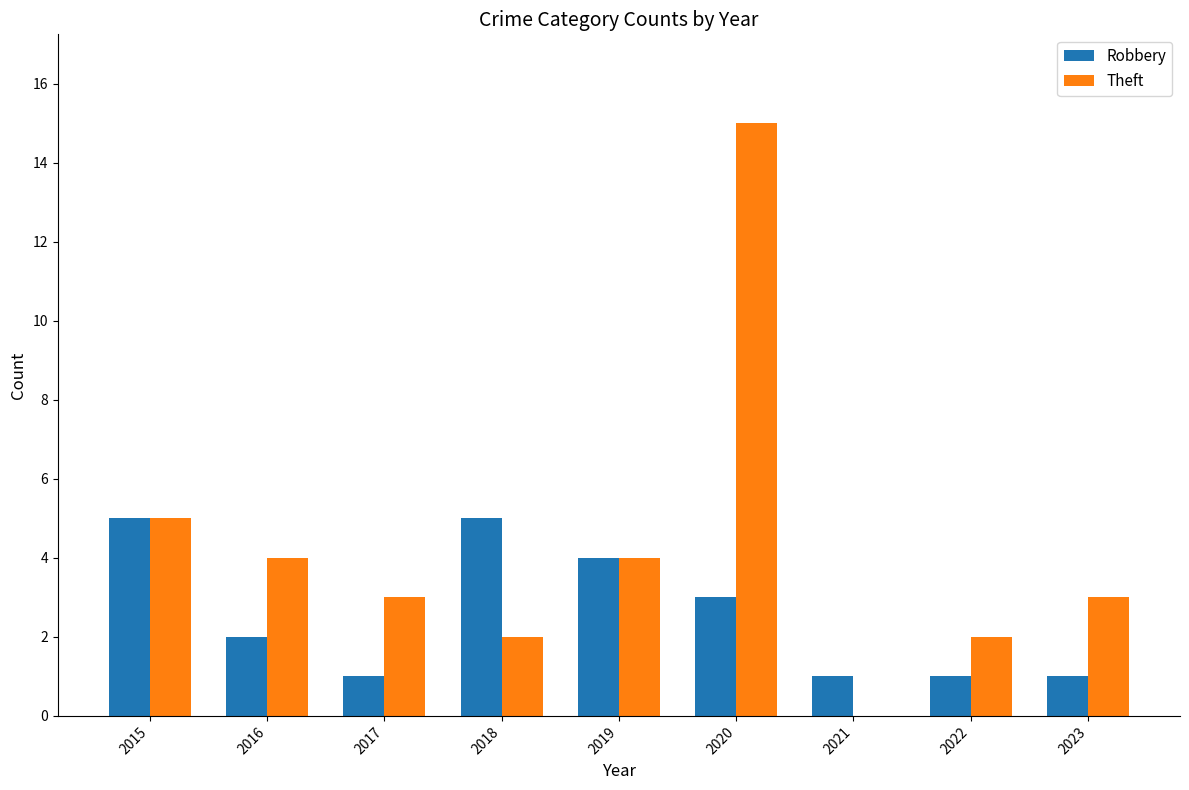

At which label is Theft closest to 7?

2015